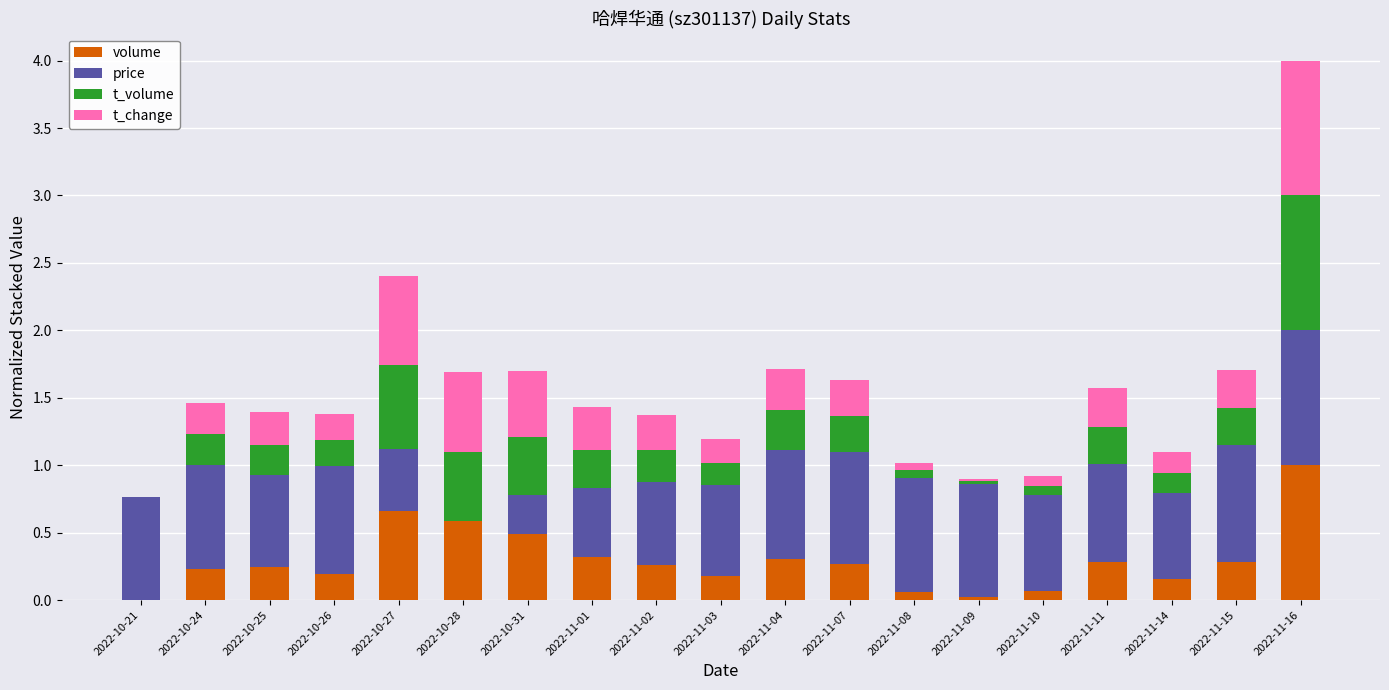

True or false: volume has a value of 0.3 at 2022-11-04.

True